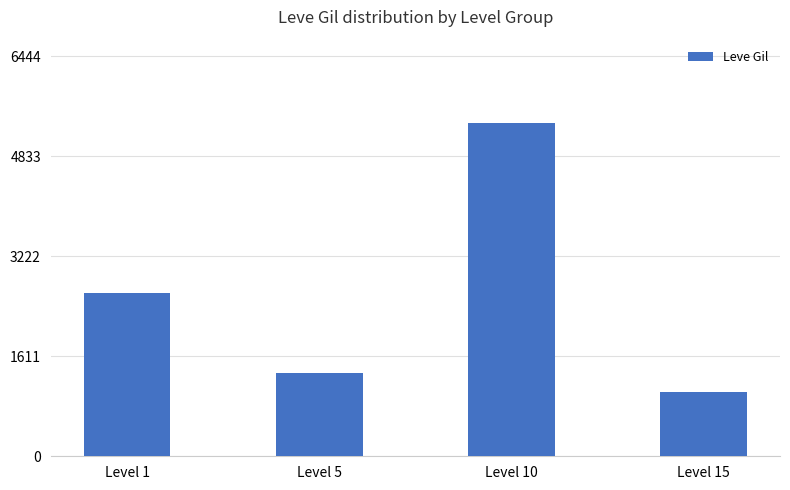

List the labels in order of value, smallest first.

Level 15, Level 5, Level 1, Level 10